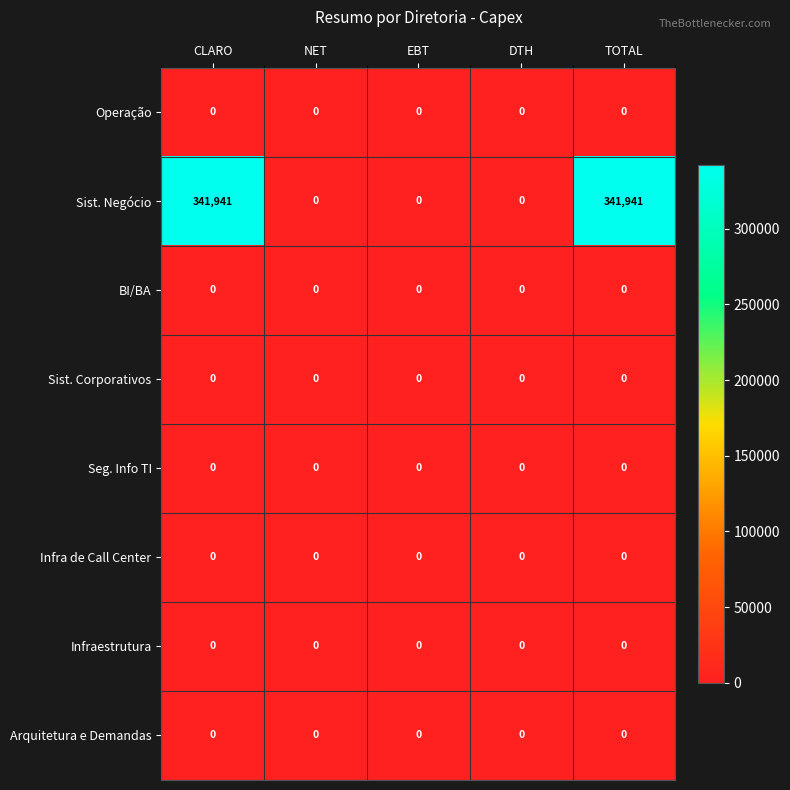

Which series has the widest spread of values?

Sist. Negócio